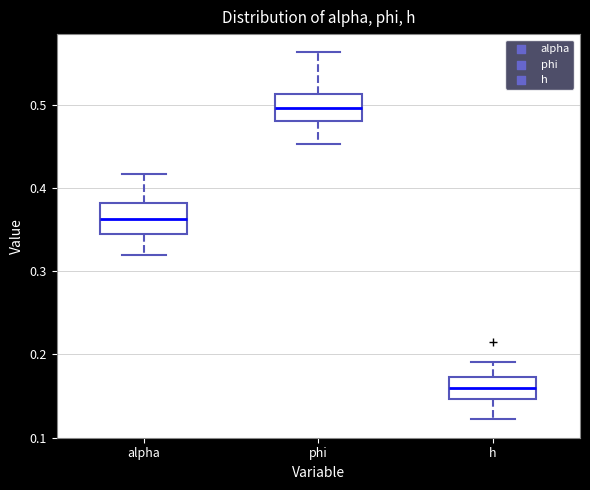

Reading left to right, read every box against the y-axis: the position of its median line, the range the box covers, and the ends of its whiskers. The values are not printed on the chart, so give them approximately, as read against the axis.

alpha: median 0.36, box 0.34 to 0.38, whiskers 0.32 to 0.42
phi: median 0.50, box 0.48 to 0.51, whiskers 0.45 to 0.56
h: median 0.16, box 0.15 to 0.17, whiskers 0.12 to 0.19